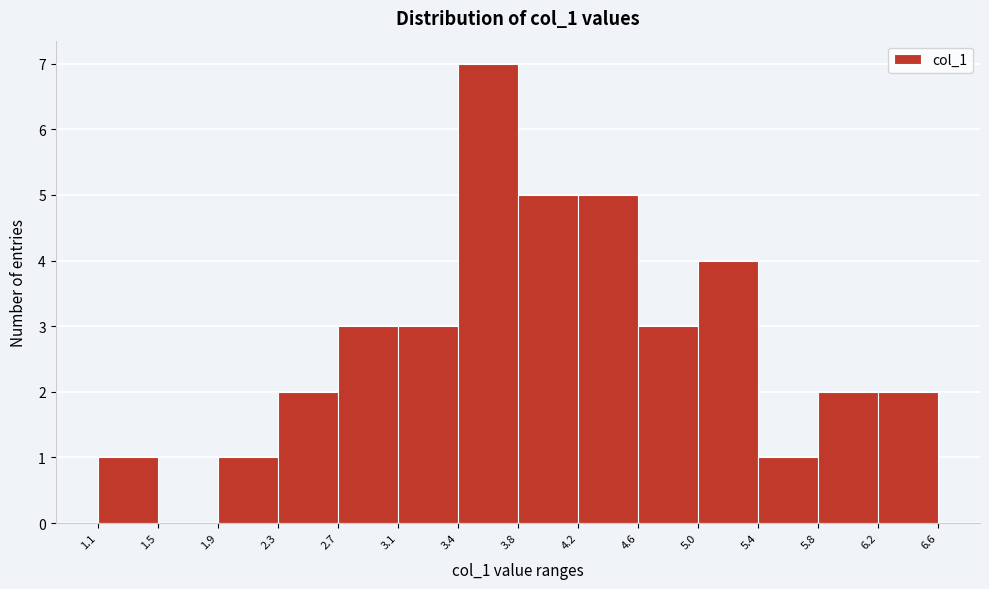

Reading left to right, transcribe this chart: for each bar, give the range it covers on the x-axis and its height. The values are not printed on the chart, so give them approximately, as read against the axis.

1.1 to 1.5: 1
1.5 to 1.9: 0
1.9 to 2.3: 1
2.3 to 2.7: 2
2.7 to 3.1: 3
3.1 to 3.4: 3
3.4 to 3.8: 7
3.8 to 4.2: 5
4.2 to 4.6: 5
4.6 to 5.0: 3
5.0 to 5.4: 4
5.4 to 5.8: 1
5.8 to 6.2: 2
6.2 to 6.6: 2